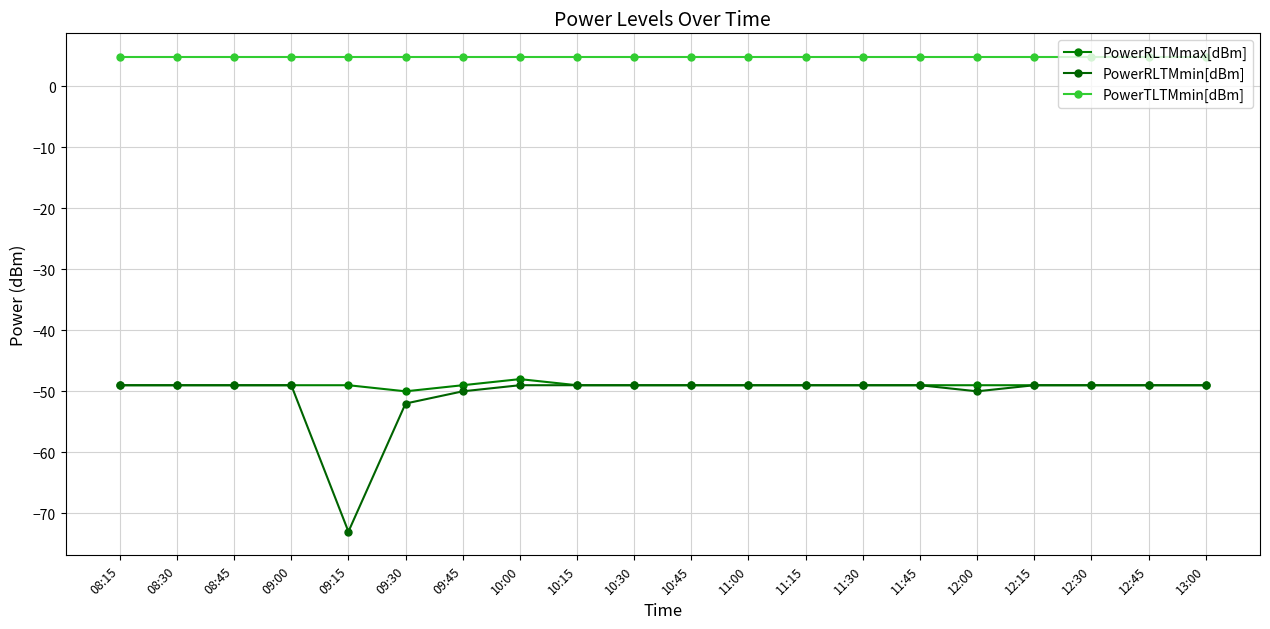

How many distinct data groups are displayed?

3